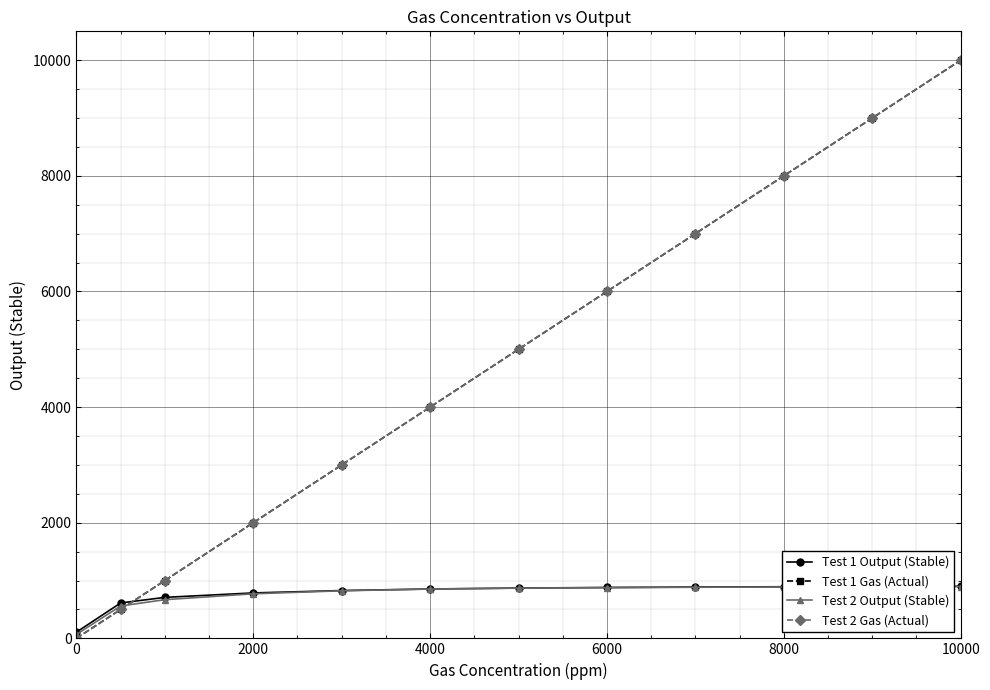

What is the difference between the maximum and minimum values in the Test 2 Gas (Actual) series?

10000